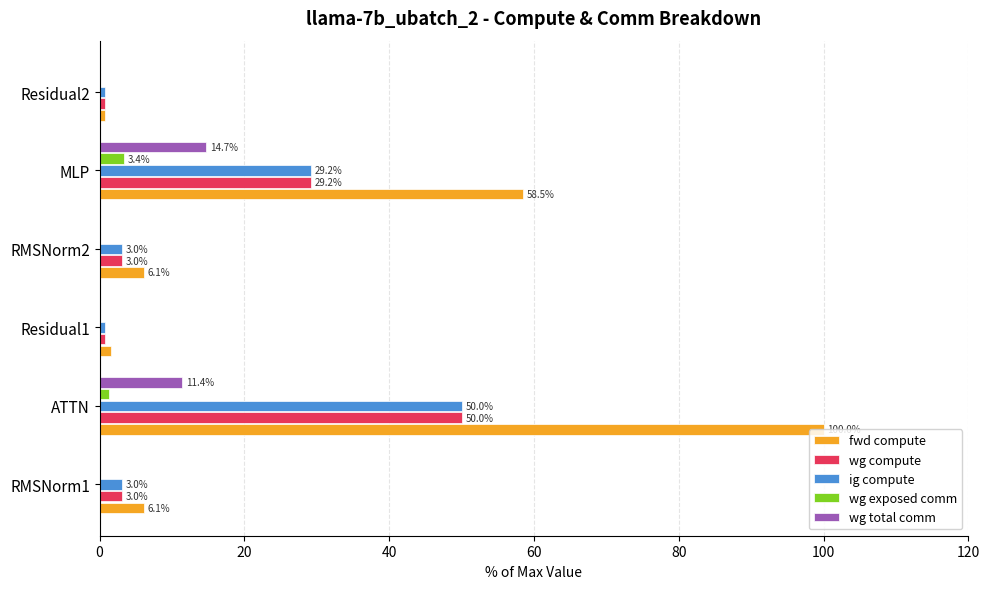

What are all the series names shown in the legend?

fwd compute, wg compute, ig compute, wg exposed comm, wg total comm